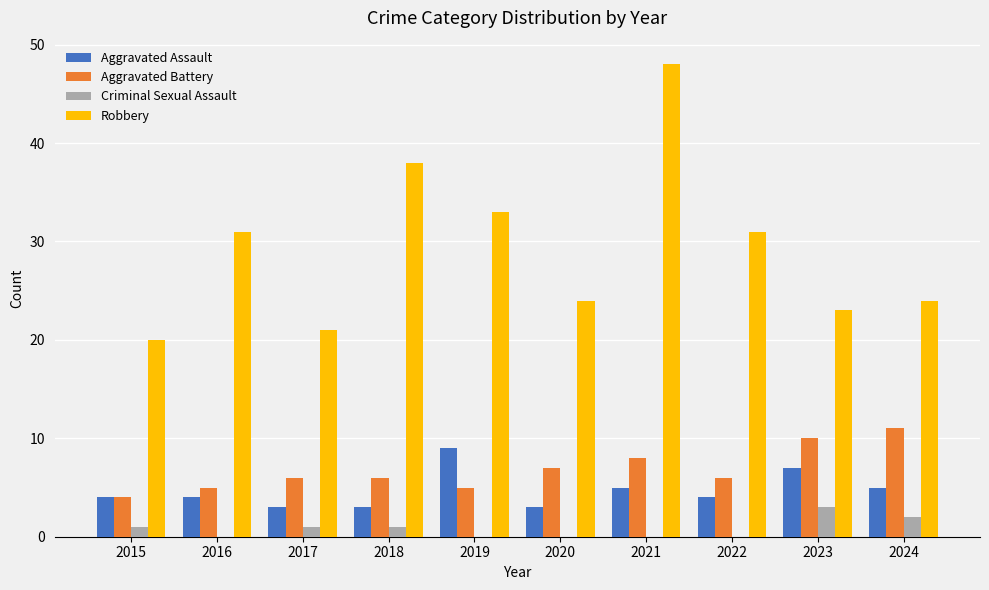

Where is Robbery nearest to the value 34?

2019